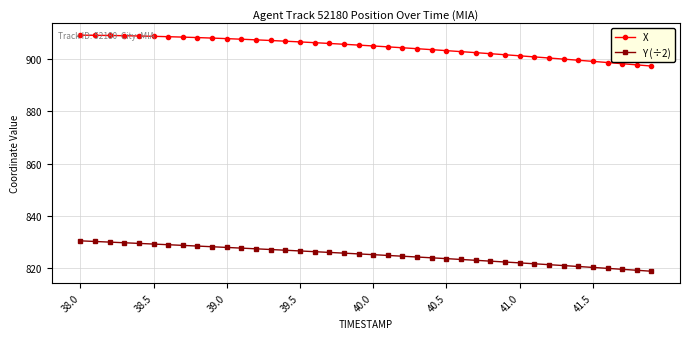

Which series has the largest total across all categories?

X